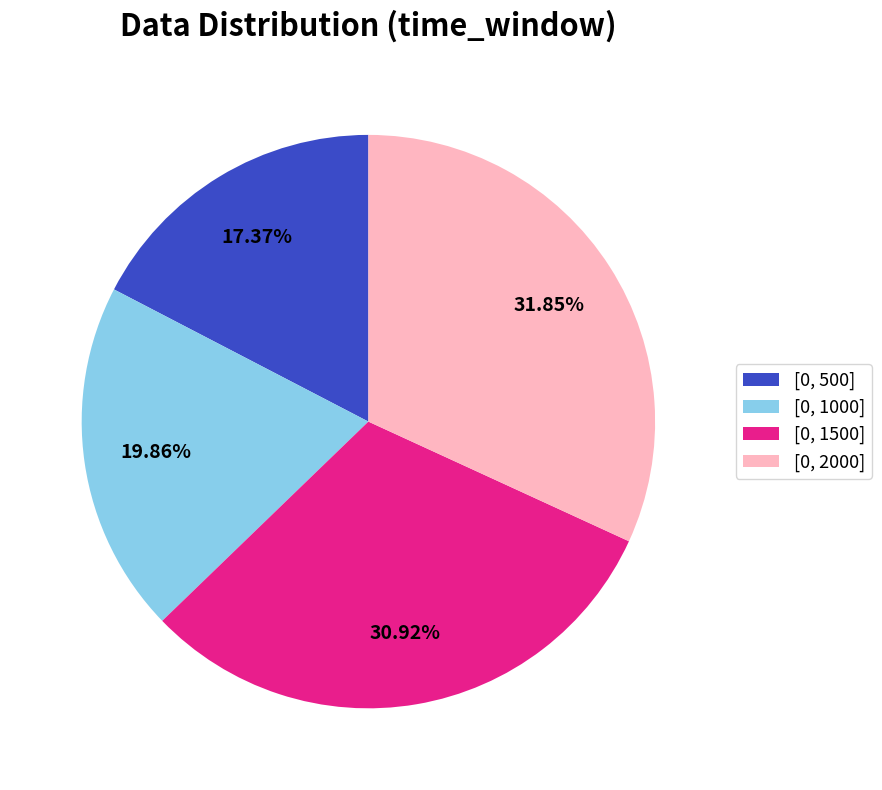

Is there a majority slice in this chart?

No